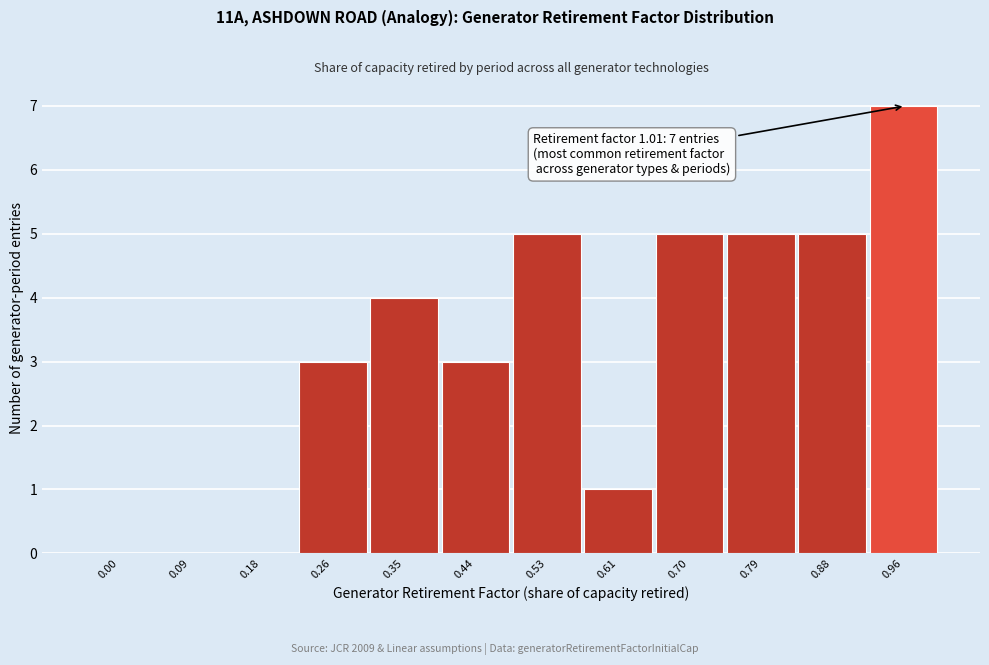

Reading left to right, list all the values displayed in this chart.

0.00=0	0.09=0	0.18=0	0.26=3	0.35=4	0.44=3	0.53=5	0.61=1	0.70=5	0.79=5	0.88=5	0.96=7